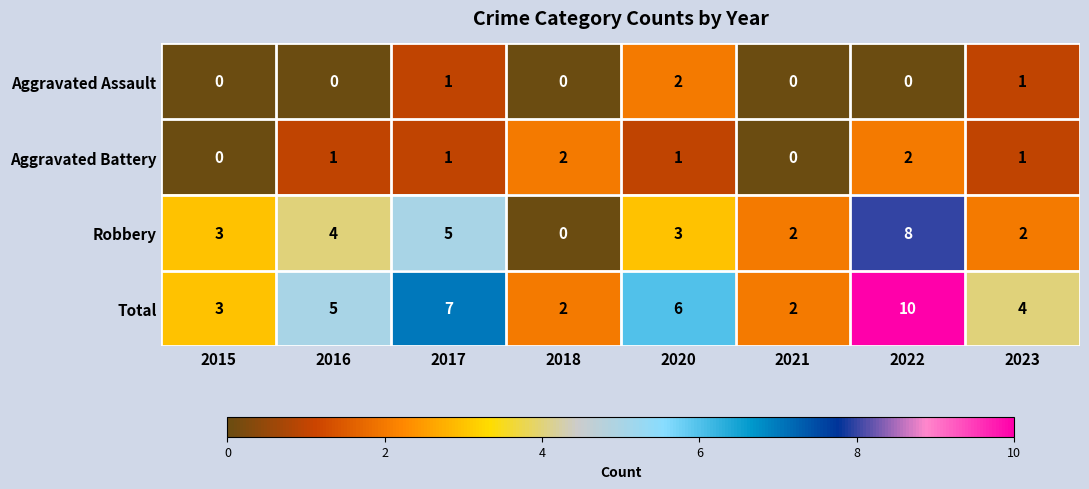

Rank the series at 2020 from highest to lowest value.

Total, Robbery, Aggravated Assault, Aggravated Battery